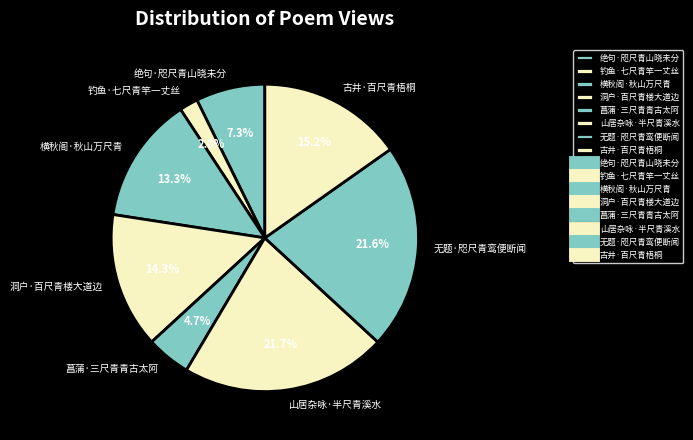

How many segments does this pie chart have?

8